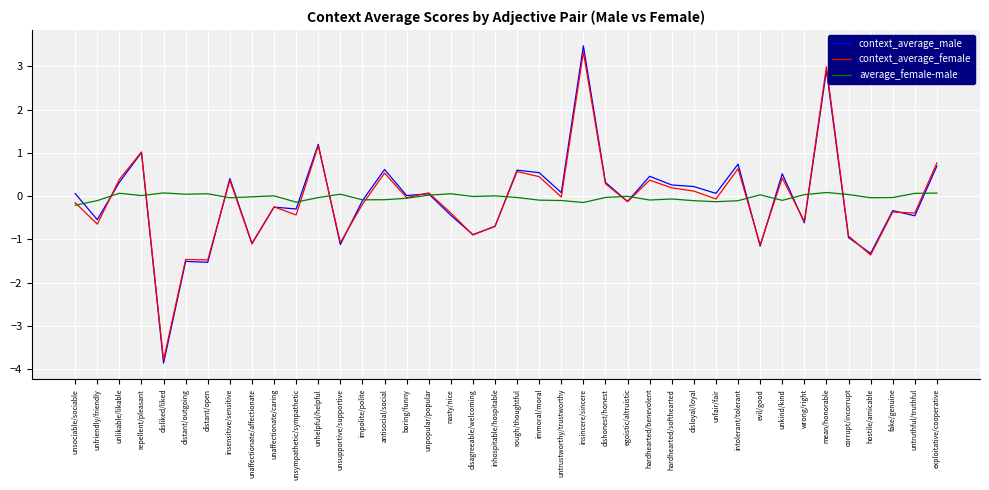

How many lines are shown in the chart?

3